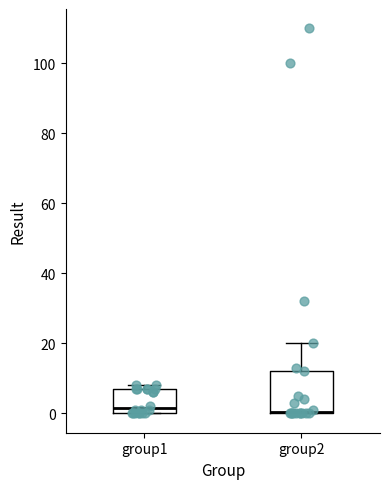

Reading left to right, read every box against the y-axis: the position of its median line, the range the box covers, and the ends of its whiskers. The values are not printed on the chart, so give them approximately, as read against the axis.

group1: median 2, box 0 to 8, whiskers 0 to 8 (just above the box's upper edge)
group2: median 0, box 0 to 12, whiskers 0 to 20